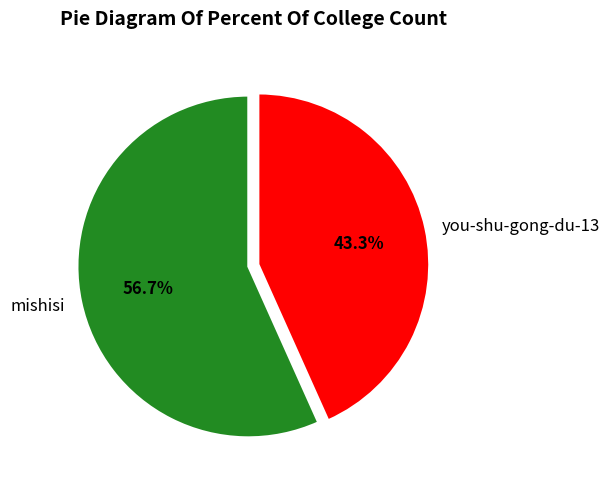

Is you-shu-gong-du-13 the majority of the pie?

No